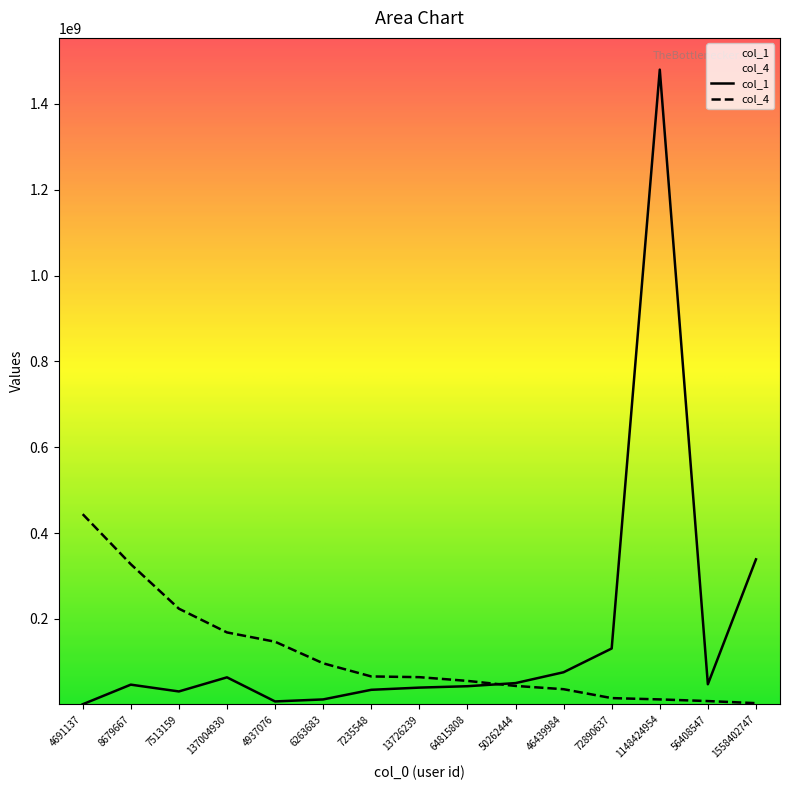

True or false: col_1 has more than 0 interior local peaks.

True